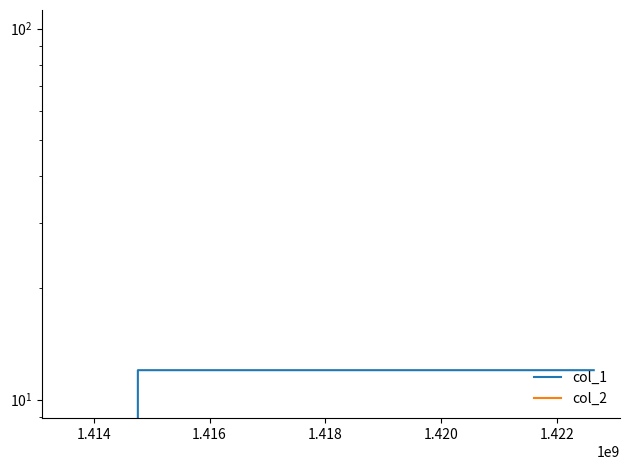

Which category has the highest value in the col_1 series?

1.414